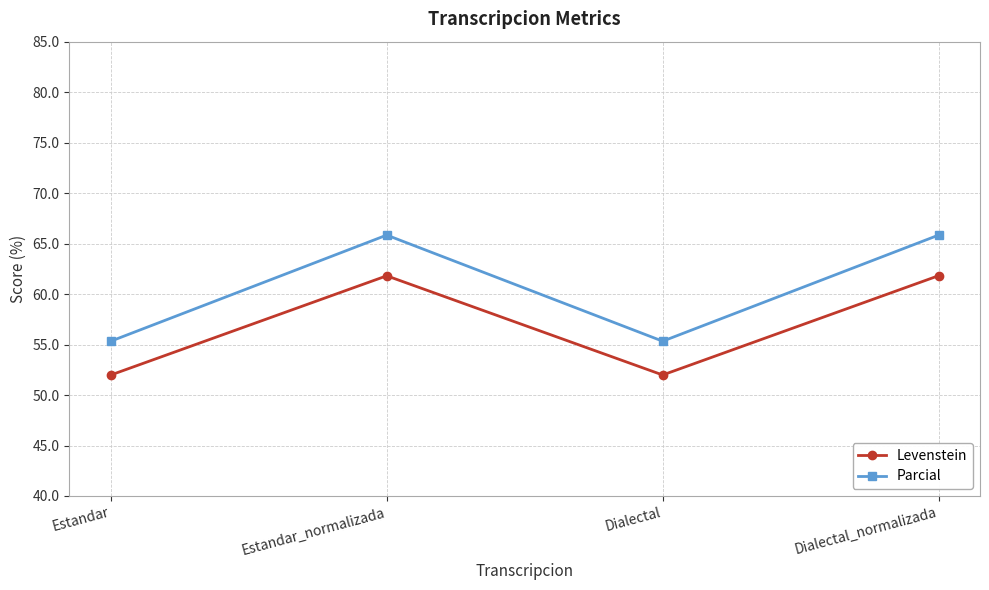

What is the sum of all Levenstein values?

227.6